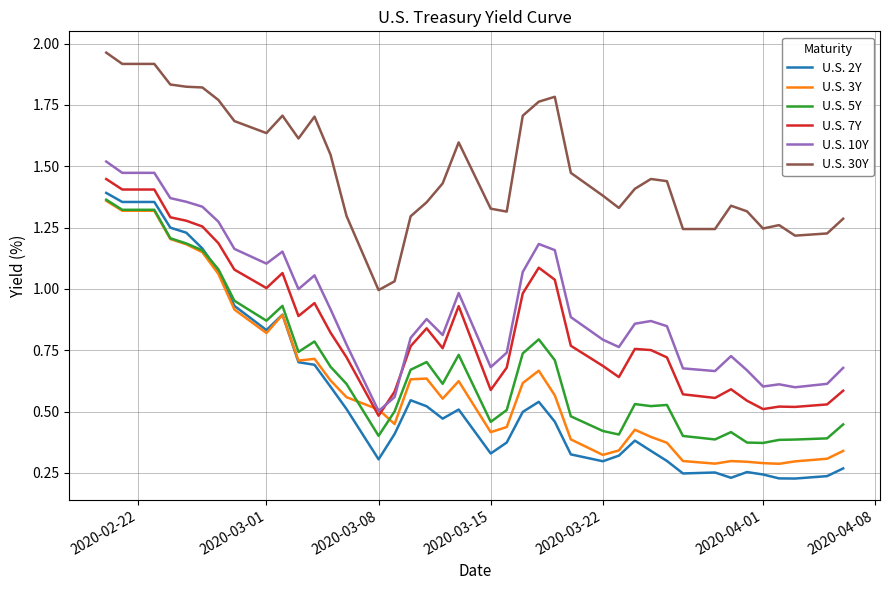

How many categories are shown in the chart?

40